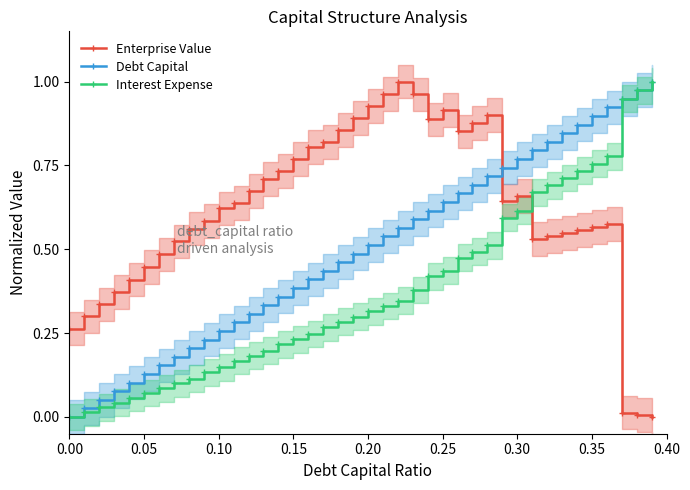

How many positive values does the Enterprise Value series have?

39